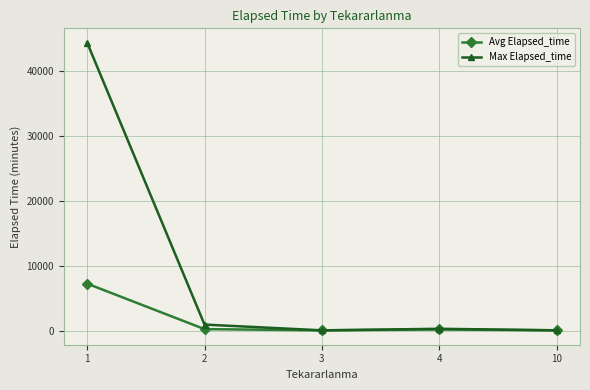

How many lines are shown in the chart?

2